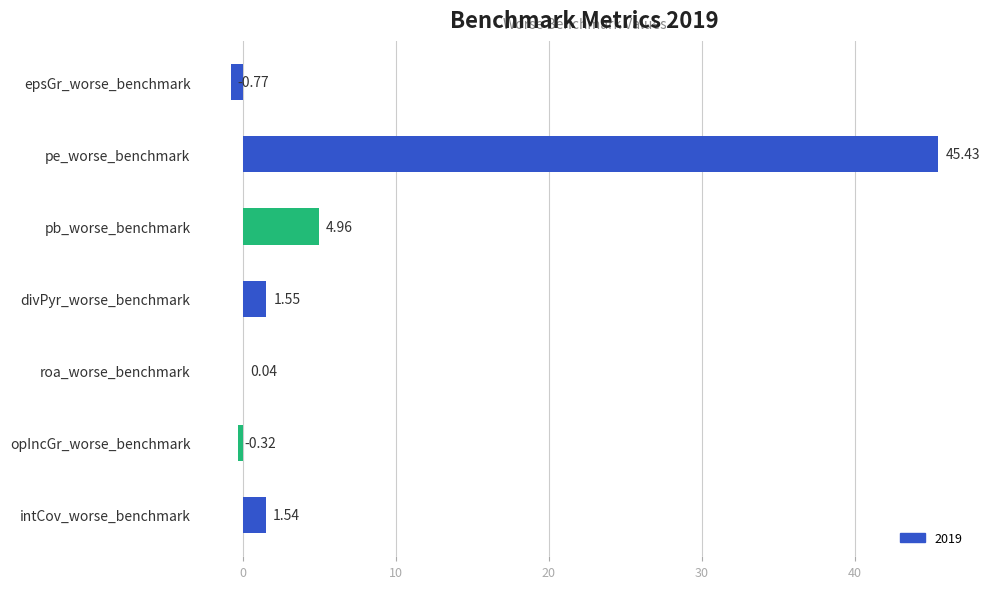

Which category has the highest value across all series?

pe_worse_benchmark